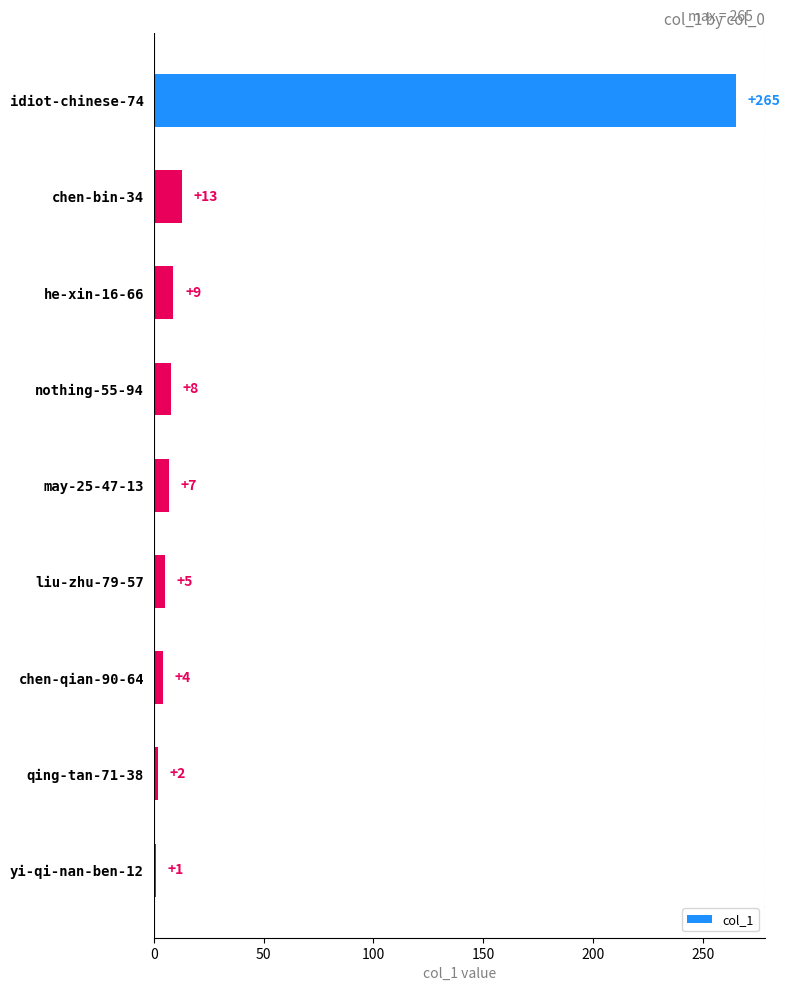

What is the difference between the maximum and minimum values?

264